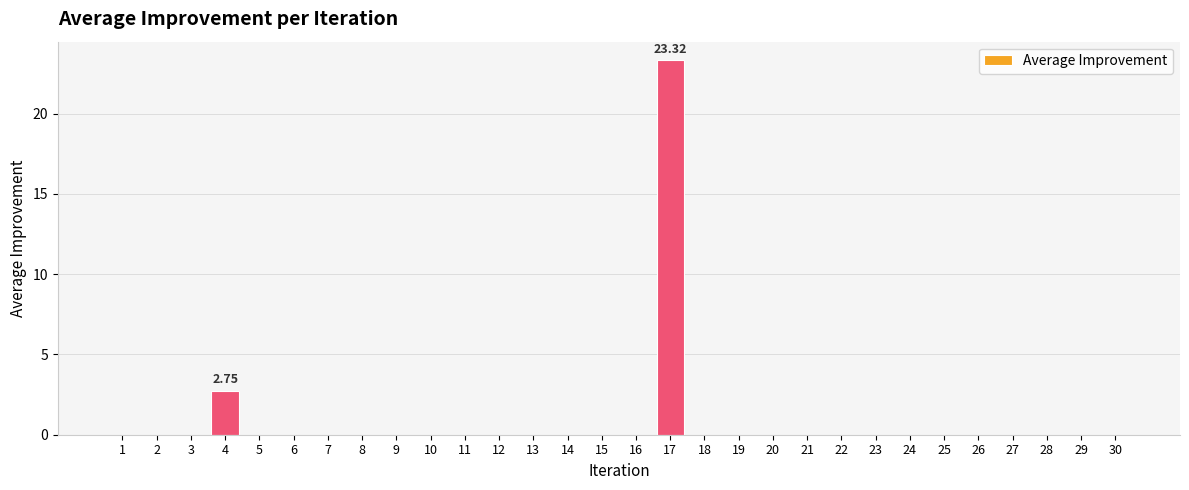

What is the sum of all values?

26.1